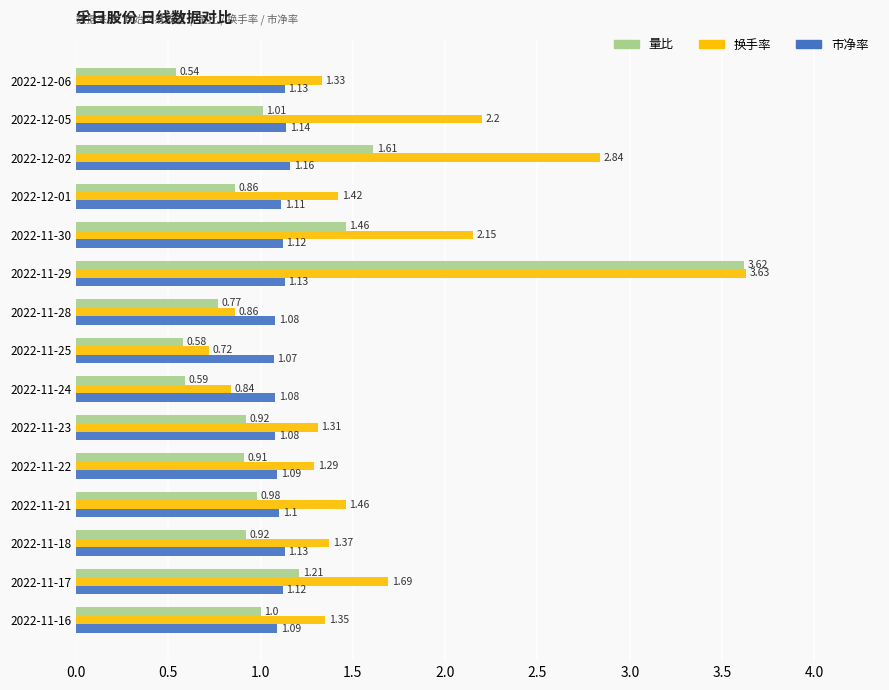

What is the difference between the second highest and second lowest values in the 换手率 series?

2.0